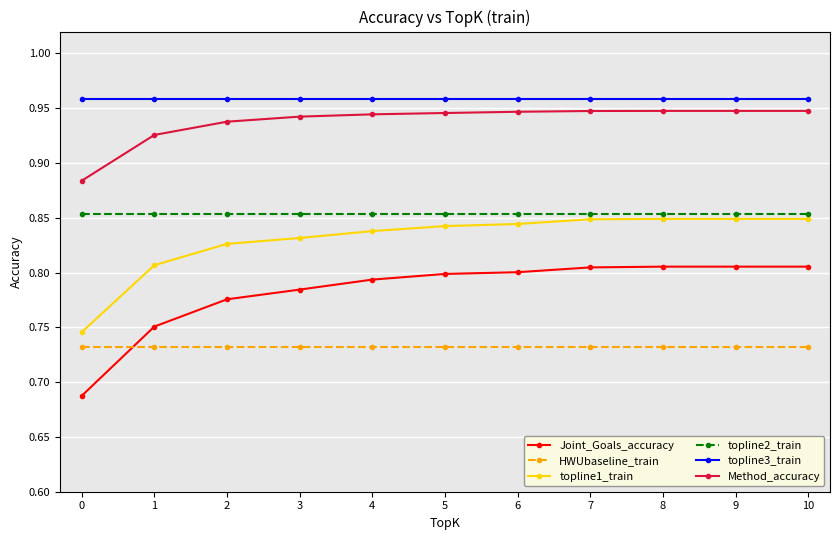

Is this an area chart (filled region under the line)?

No